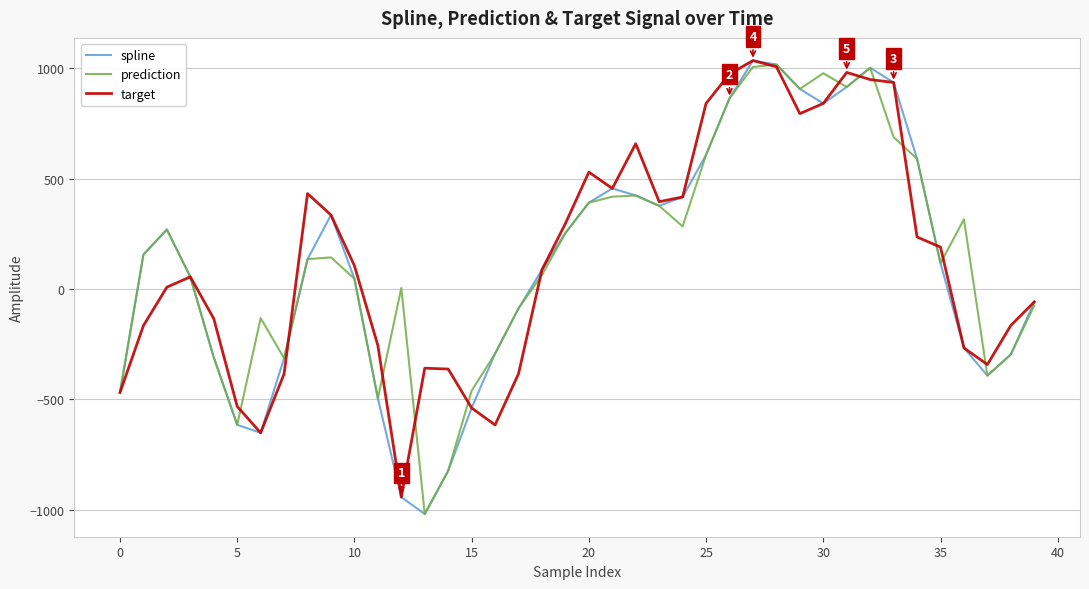

What is the greatest value displayed?

1034.9